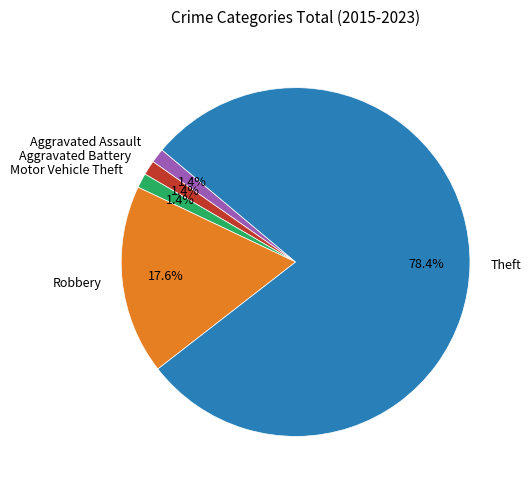

The Theft slice represents 93% of the pie. True or false?

False